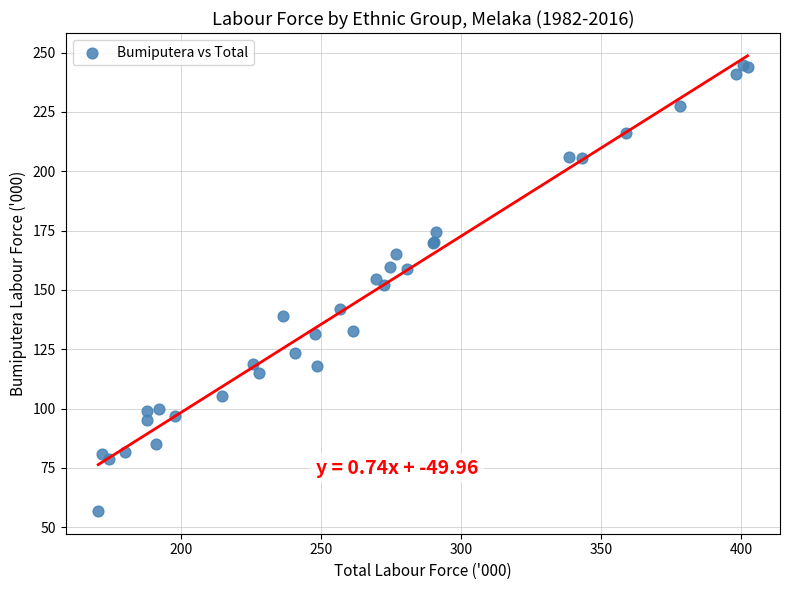

What Y value in the scatter plot is closest to 150?

152.2